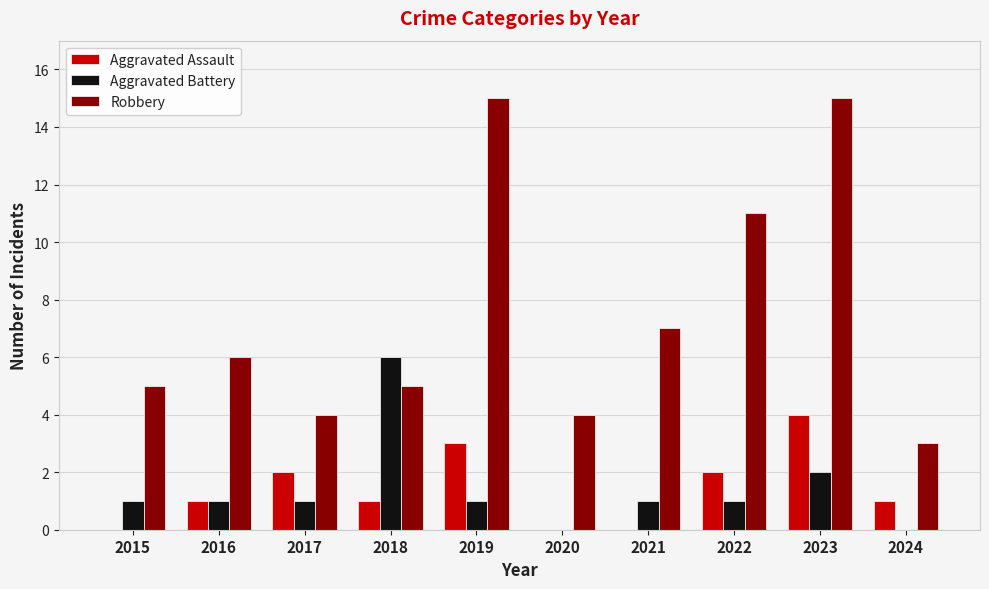

How many distinct data groups are displayed?

3